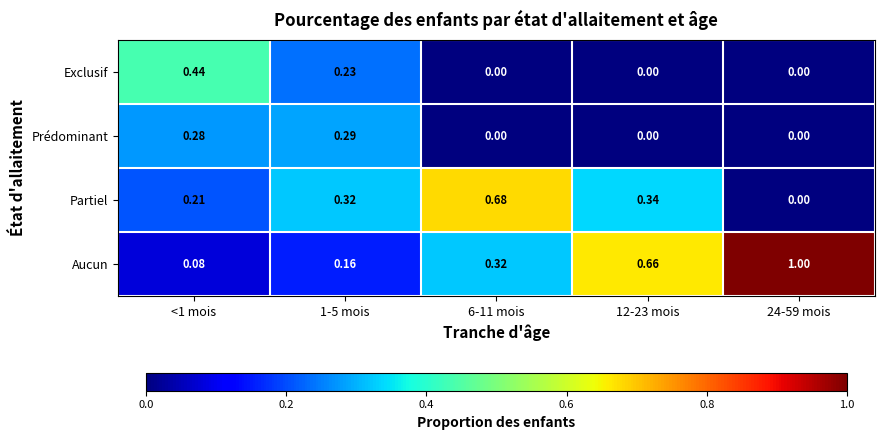

How many series are shown in this chart?

4